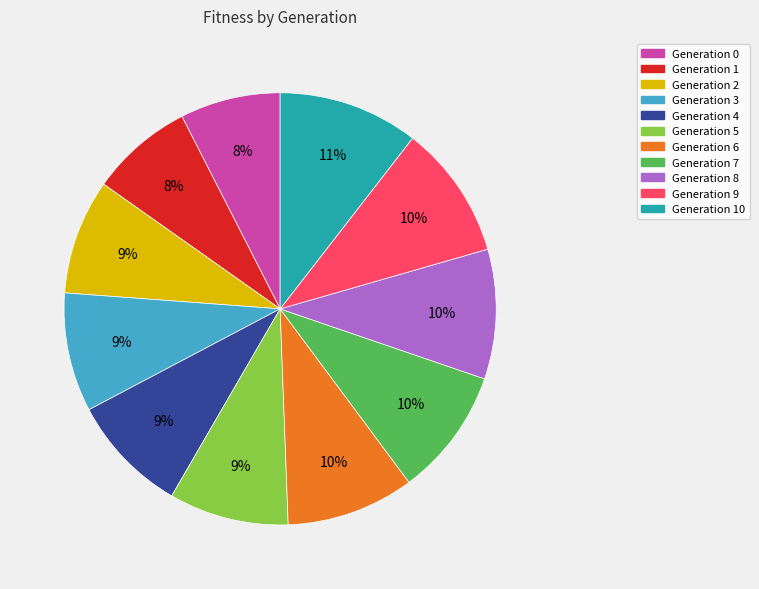

To the nearest percent, what percentage of the pie is Generation 1?

8%